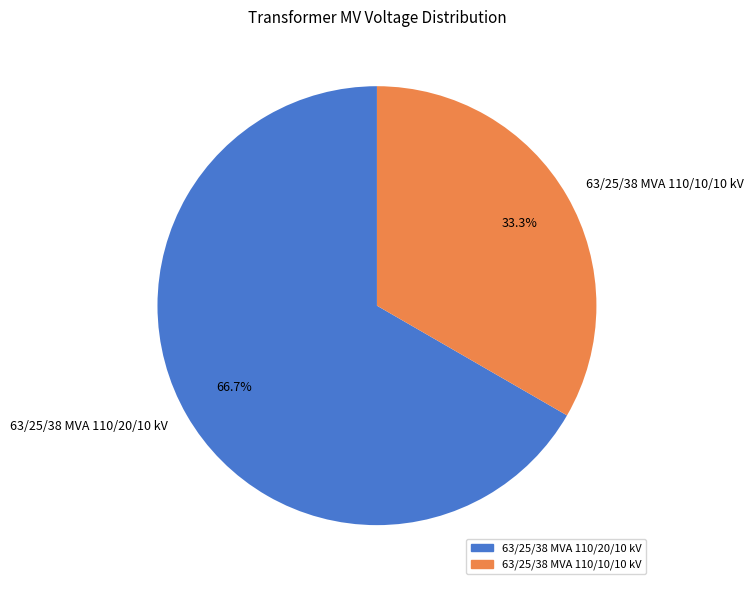

To the nearest percent, what portion does 63/25/38 MVA 110/20/10 kV represent?

67%